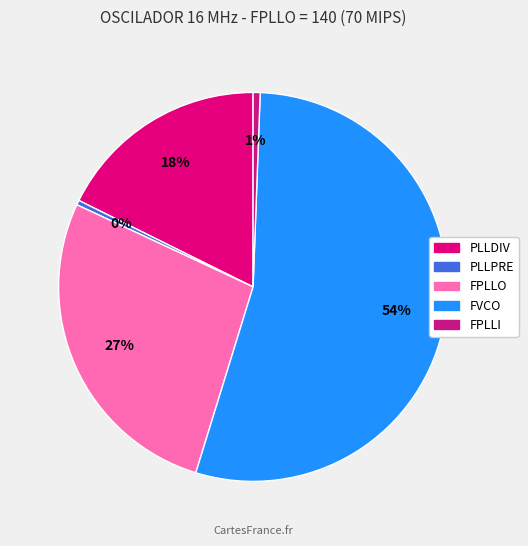

How many segments does this pie chart have?

5